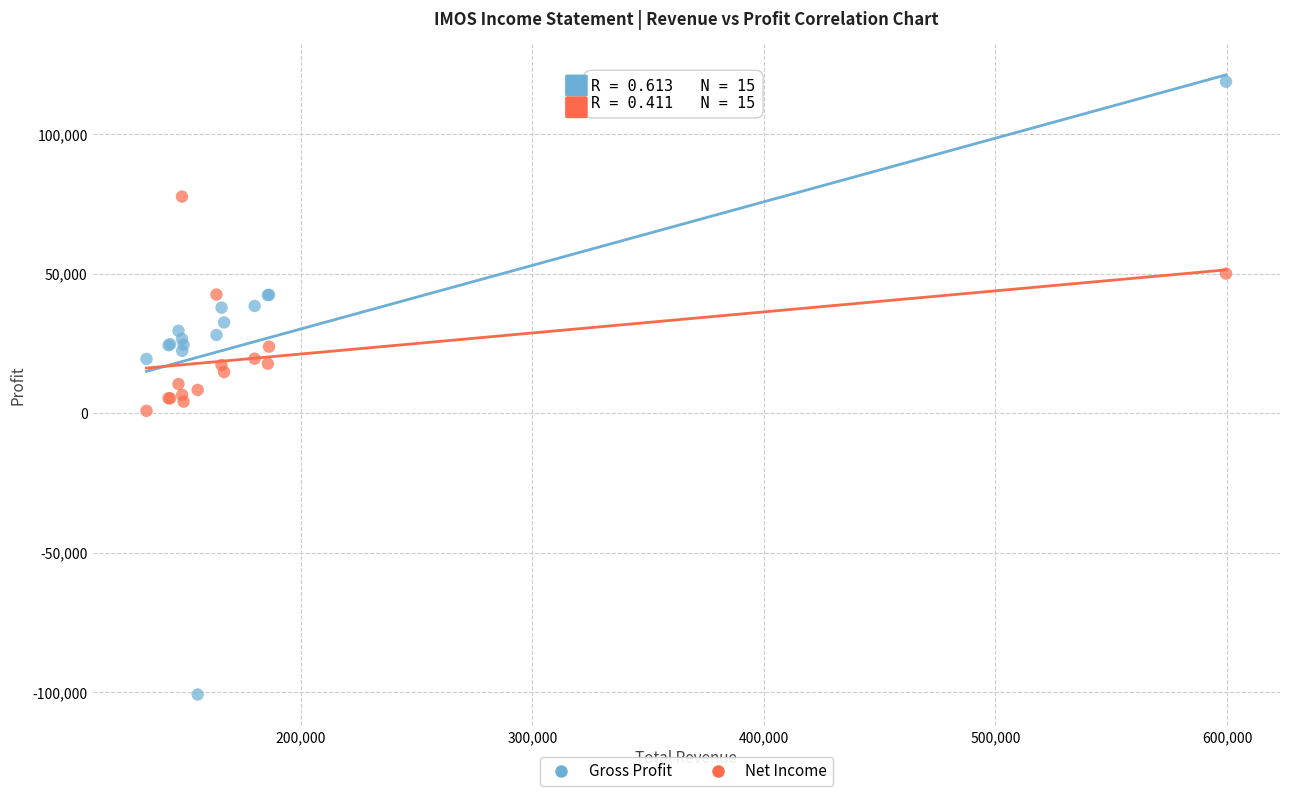

Which series has the widest spread of Y values?

Gross Profit